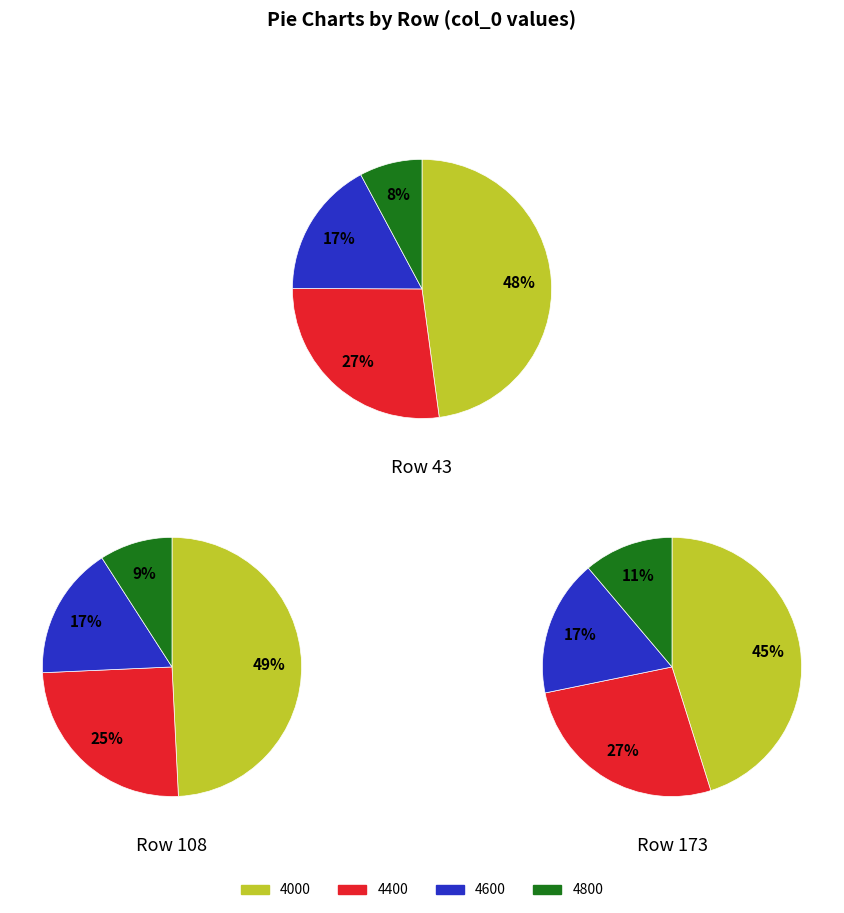

Which series changed the most between 4000 and 4400?

43